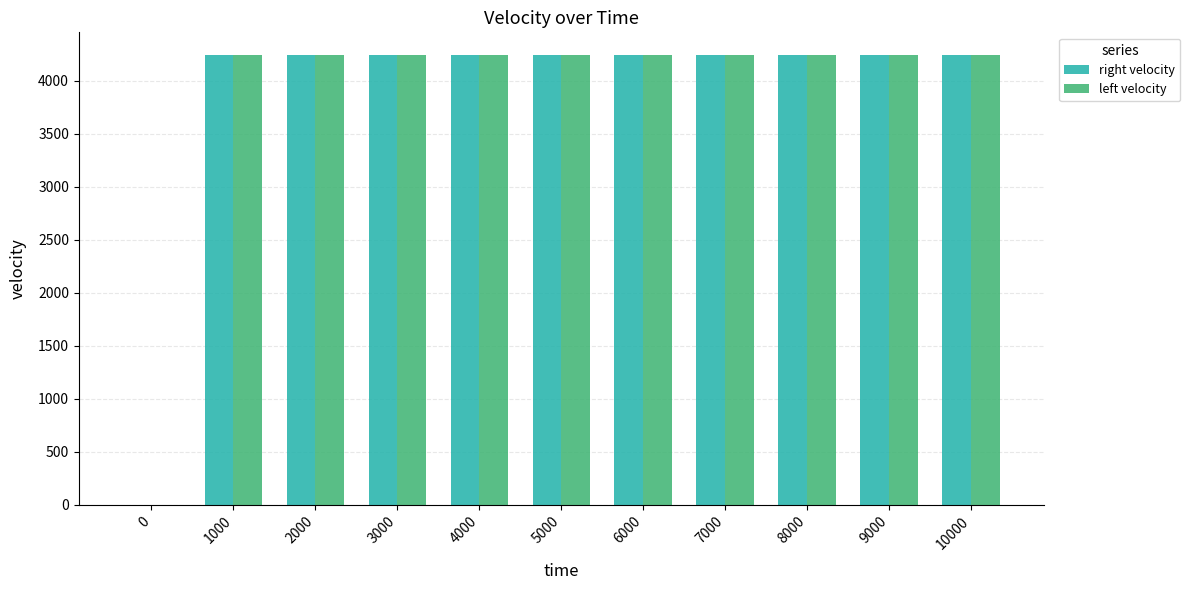

True or false: right velocity has a value of 4242.6 at 1000.

True